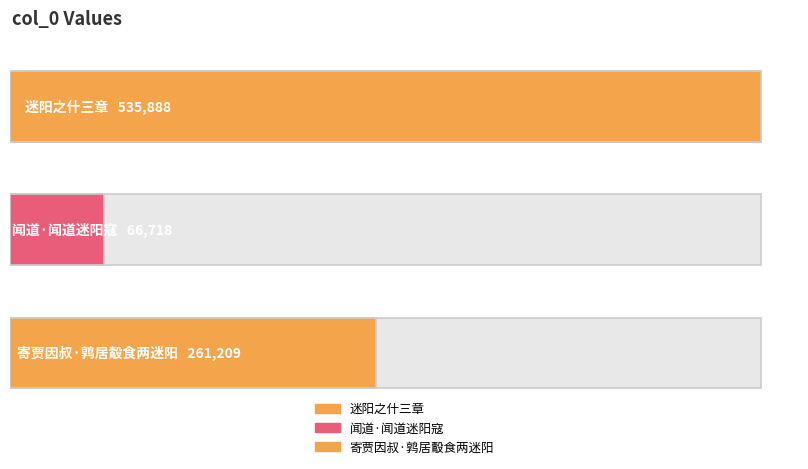

Which has a higher value, 寄贾因叔·鹑居鷇食两迷阳 or 迷阳之什三章?

迷阳之什三章